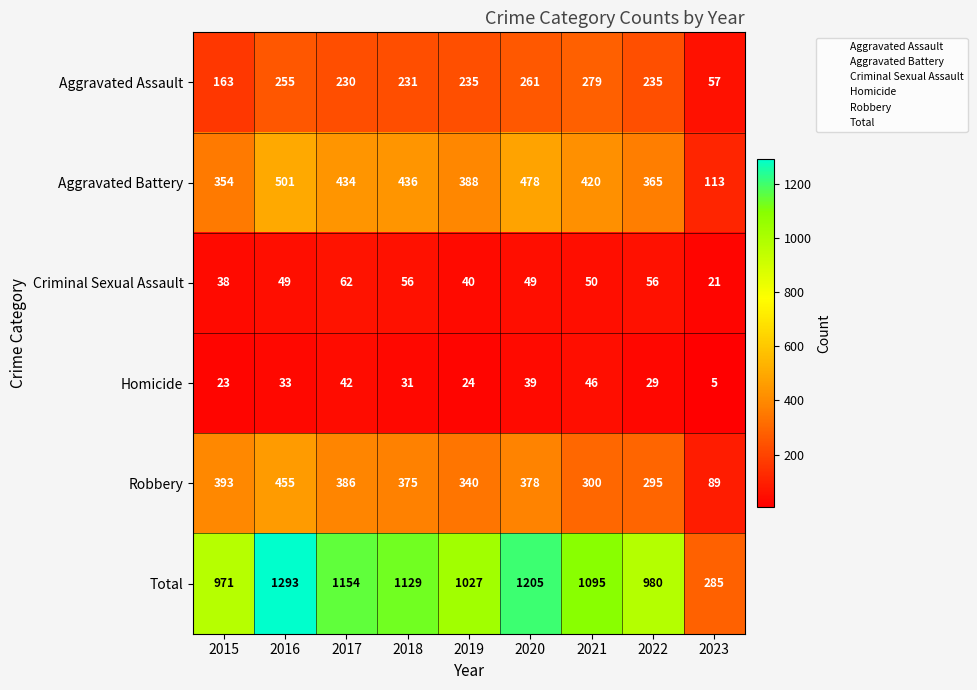

At which category is the sum across all series the highest?

2016